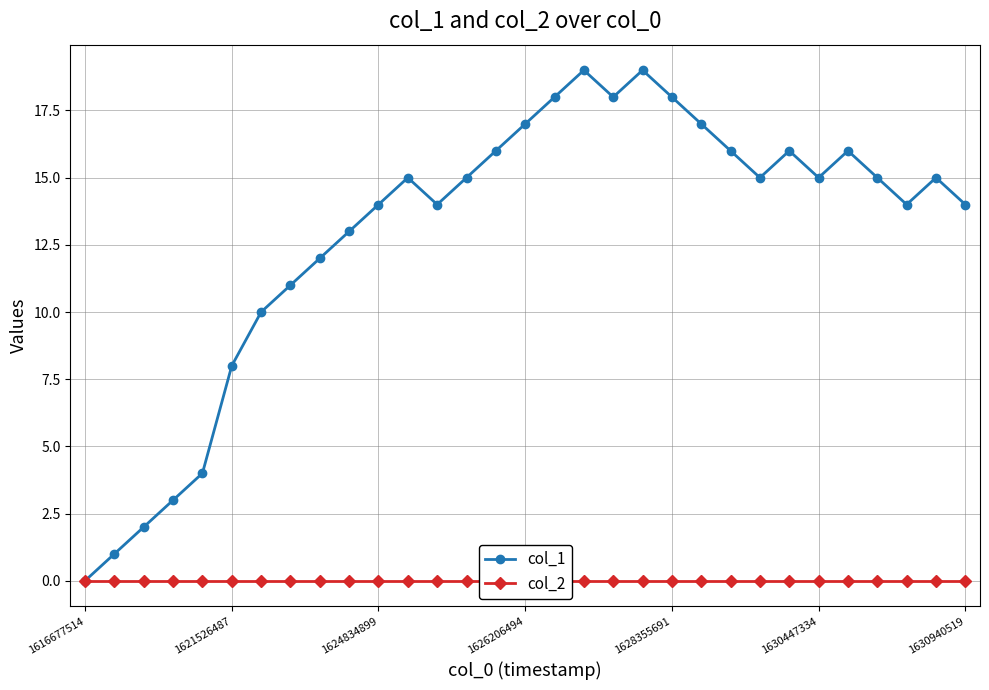

List the series in order of their overall mean, highest first.

col_1, col_2